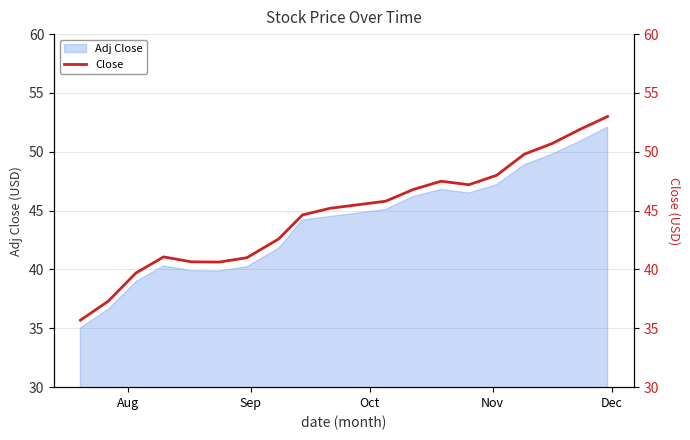

What is the minimum value for Adj Close?

35.0